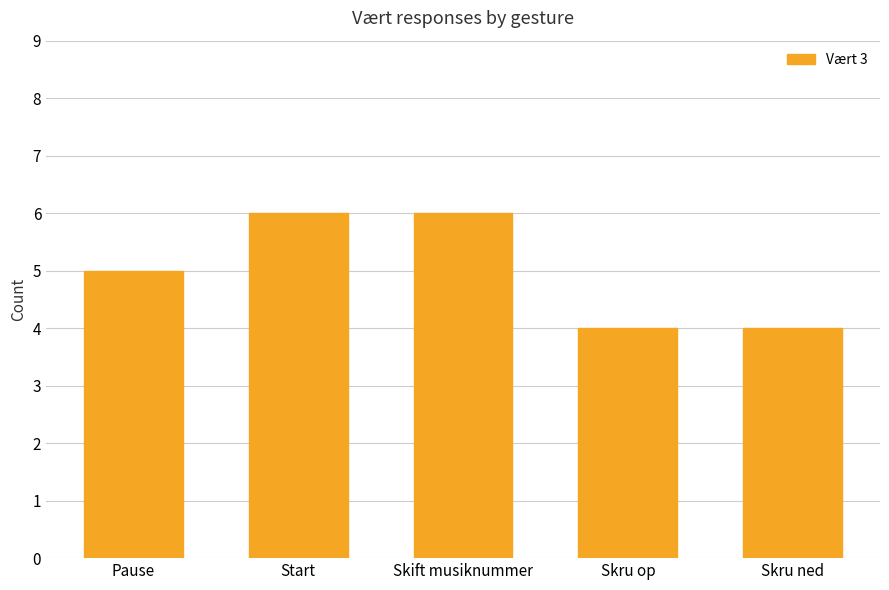

The value at Pause is 7. True or false?

False